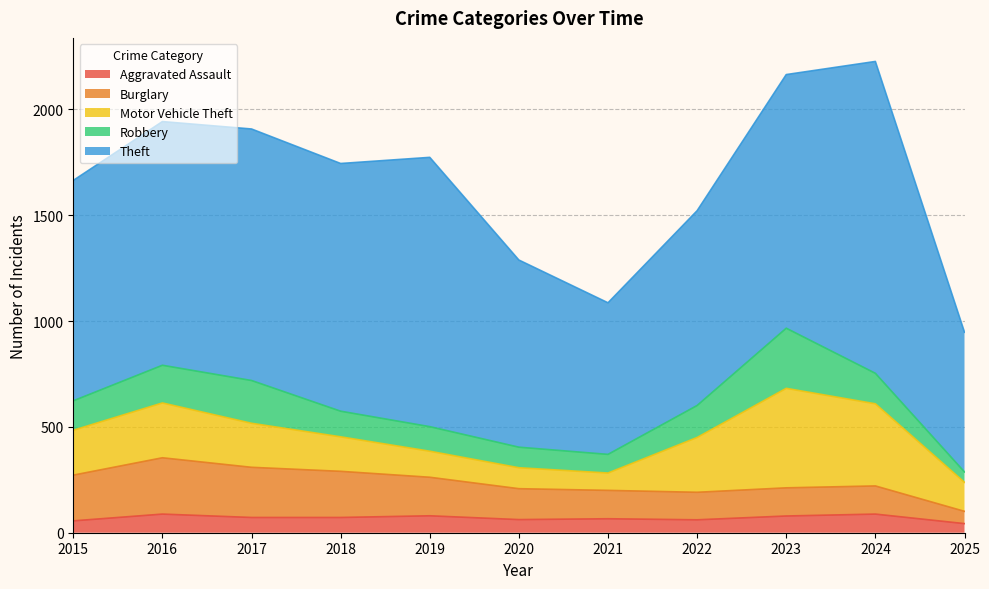

Reading right to left, list all the values displayed in this chart.

Aggravated Assault: 43	88	79	61	66	62	80	72	72	88	56
Burglary: 58	133	133	130	134	146	182	218	237	266	216
Motor Vehicle Theft: 137	388	470	259	82	99	123	163	208	259	212
Robbery: 49	144	284	151	88	97	116	121	202	178	139
Theft: 660	1473	1198	920	716	884	1272	1170	1188	1151	1041